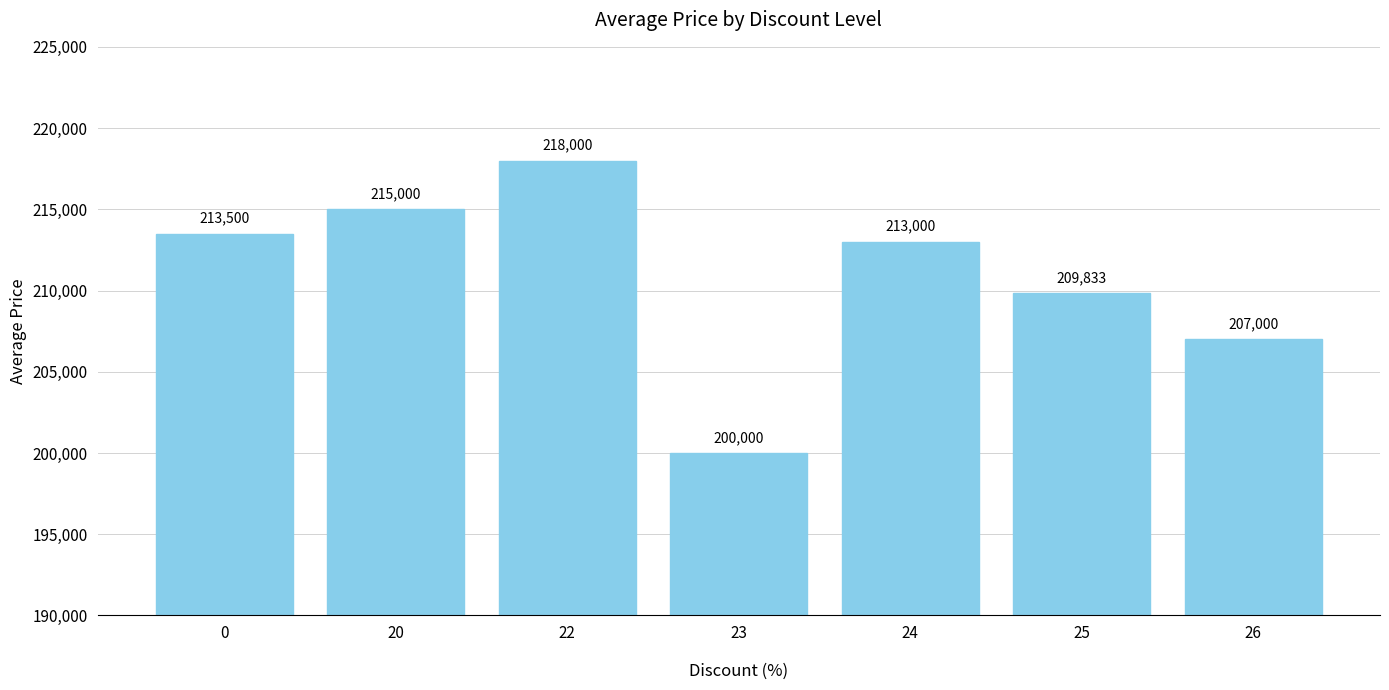

Reading left to right, transcribe all the data shown in this chart.

213500	215000	218000	200000	213000	209833	207000